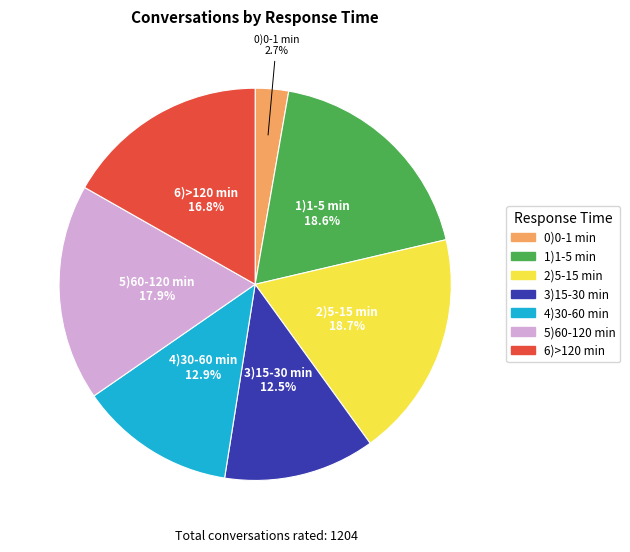

Which category has the smallest portion of the pie?

0)0-1 min